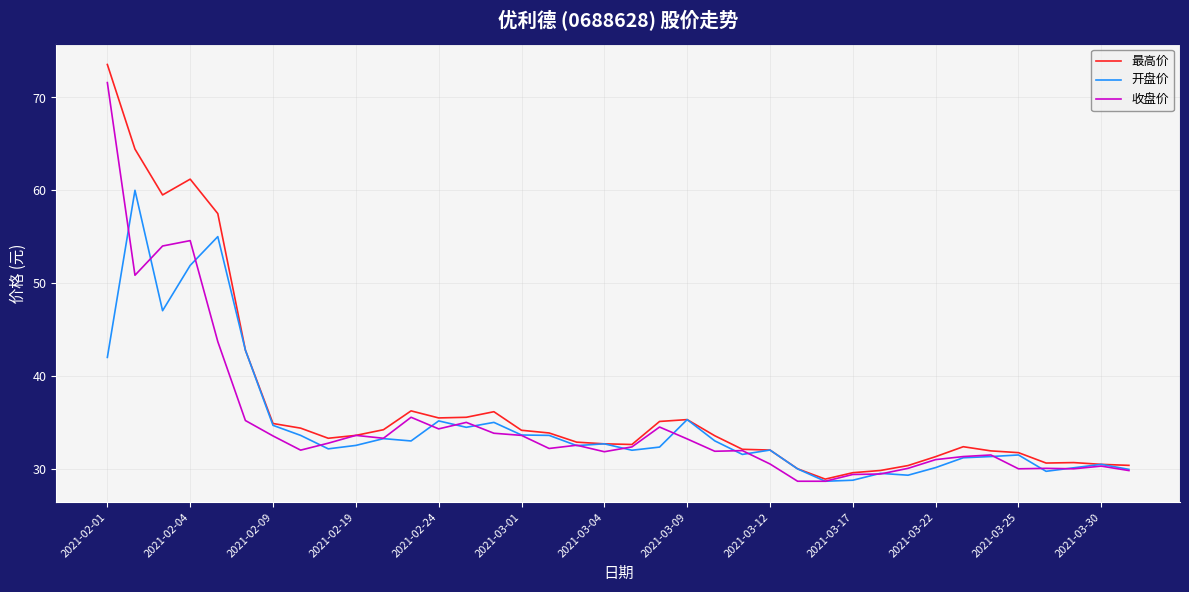

Which series has the largest range (max minus min)?

最高价